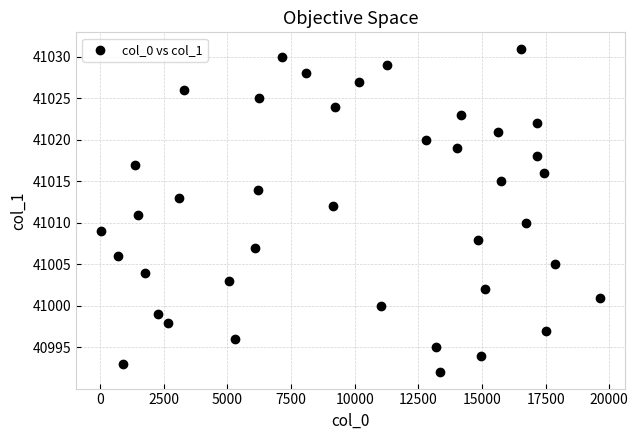

What is the range of X values (max minus min)?

19618